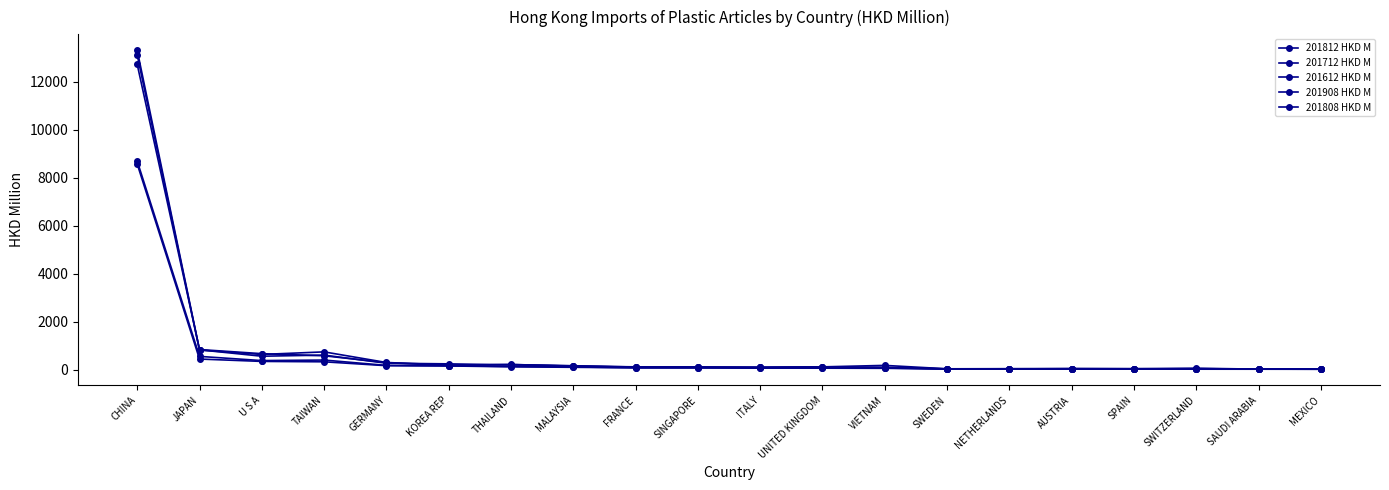

What is the minimum value for 201612 HKD M?

12.6